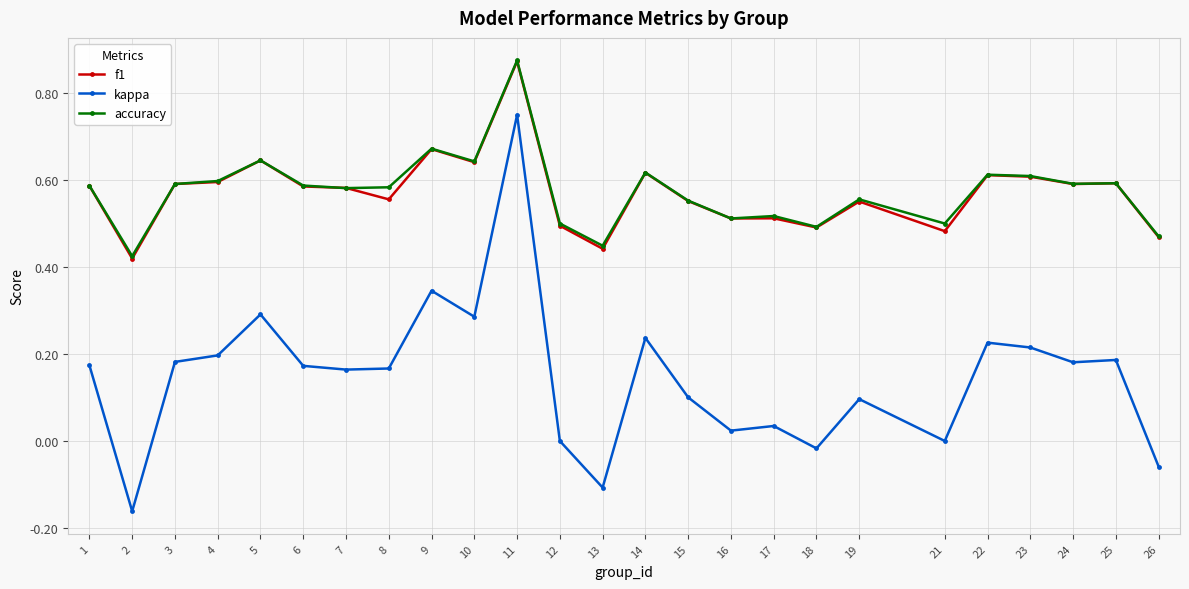

Which category has the highest value in the f1 series?

11